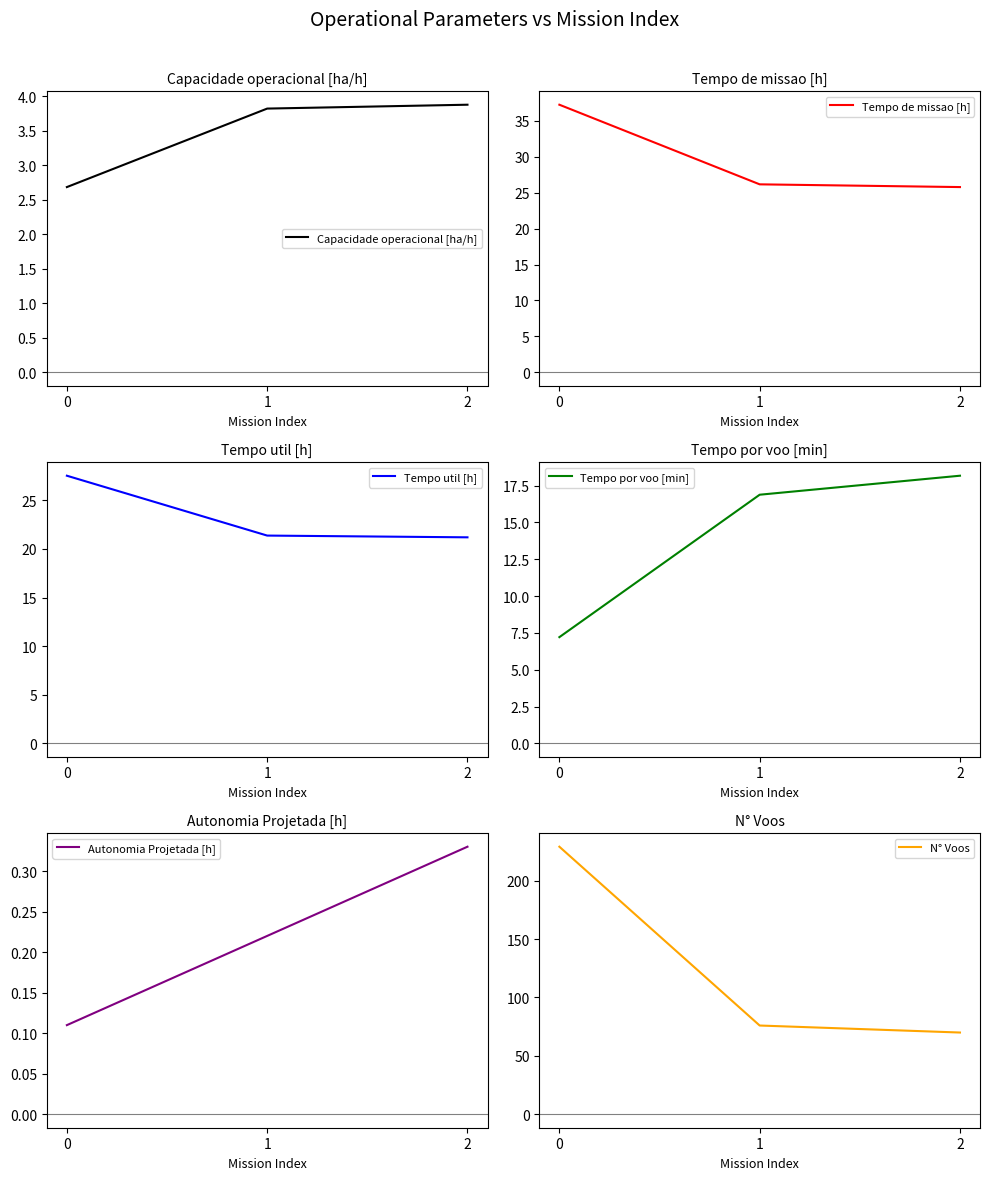

What is the sum of the Tempo util [h] values at 1 and 2?

42.6